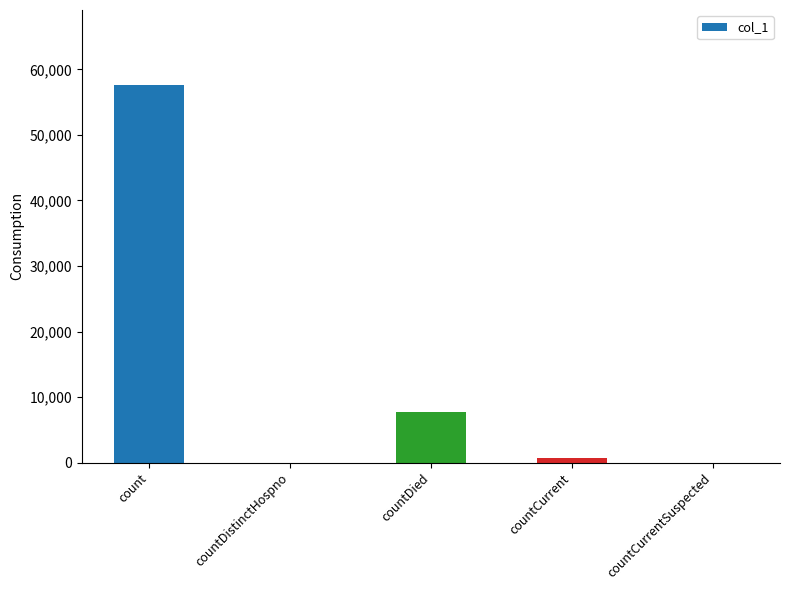

Reading right to left, extract all data points from this chart.

0	640	7748	0	57562